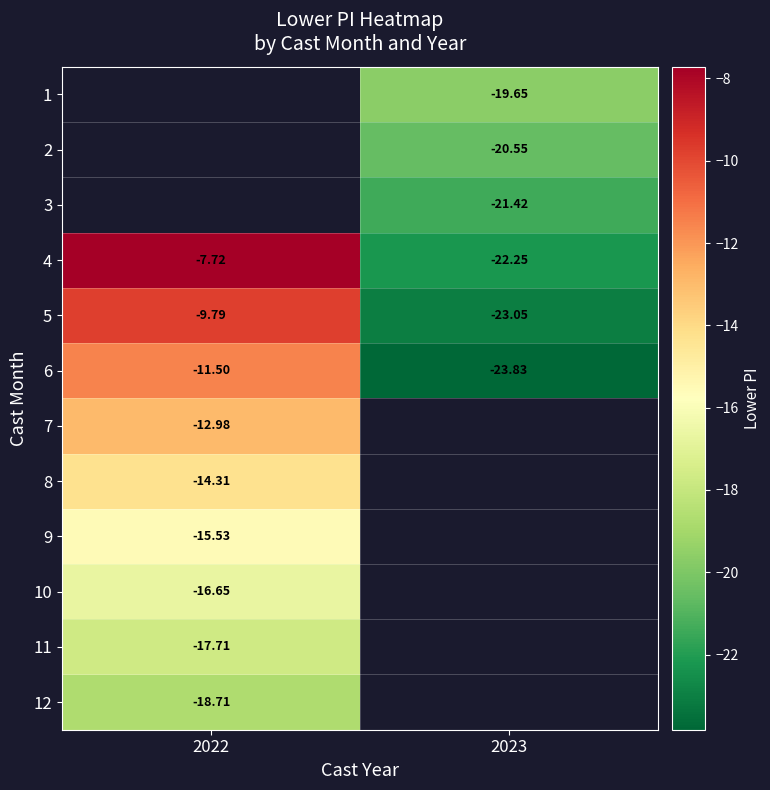

Is it true that 12 equals -13.0 at 2022?

False